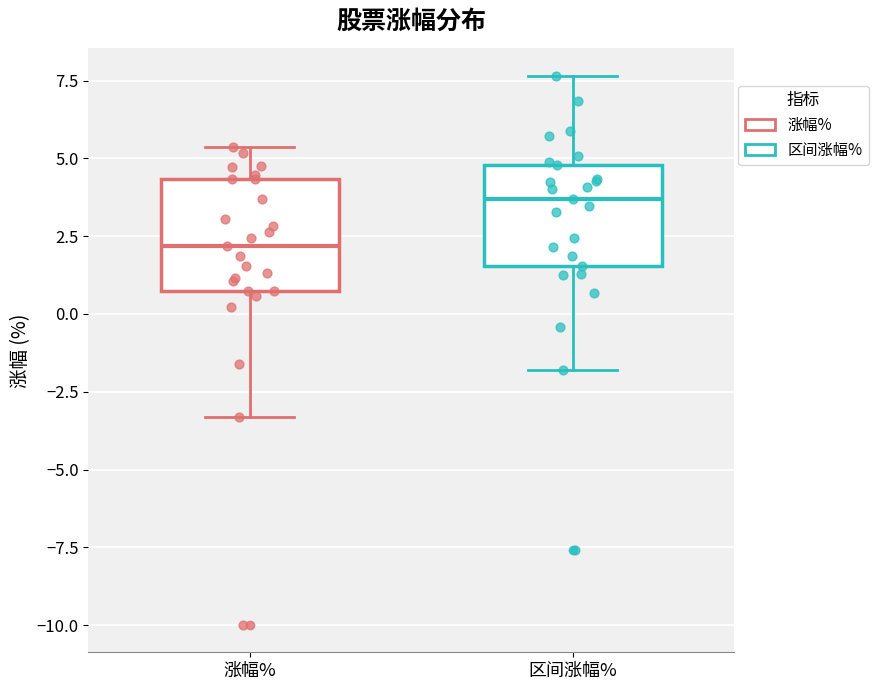

Which box has the lowest median line?

涨幅%